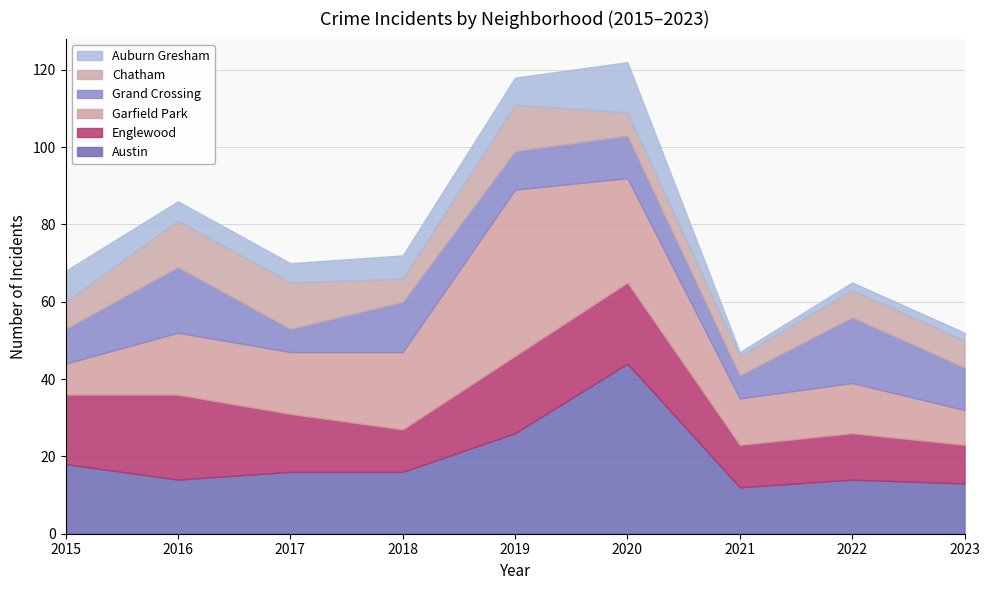

What is the greatest value displayed?

44